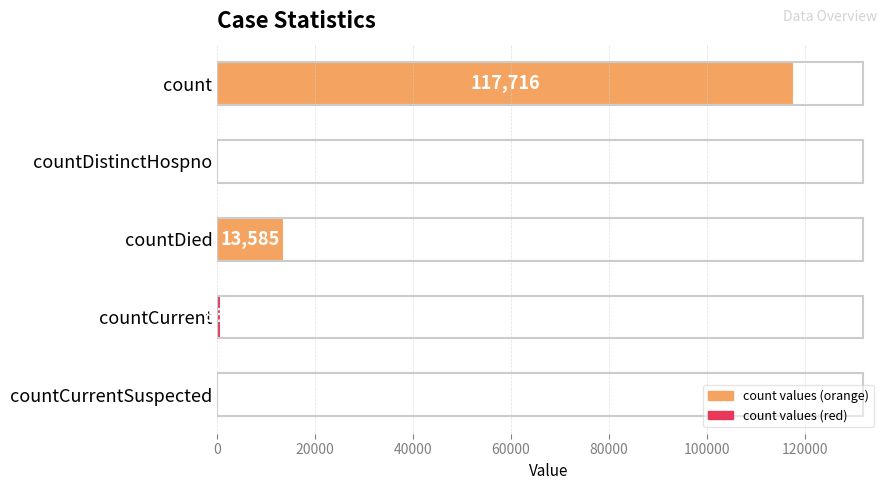

Reading top to bottom, list all the values displayed in this chart.

count=117716	countDistinctHospno=0	countDied=13585	countCurrent=855	countCurrentSuspected=0